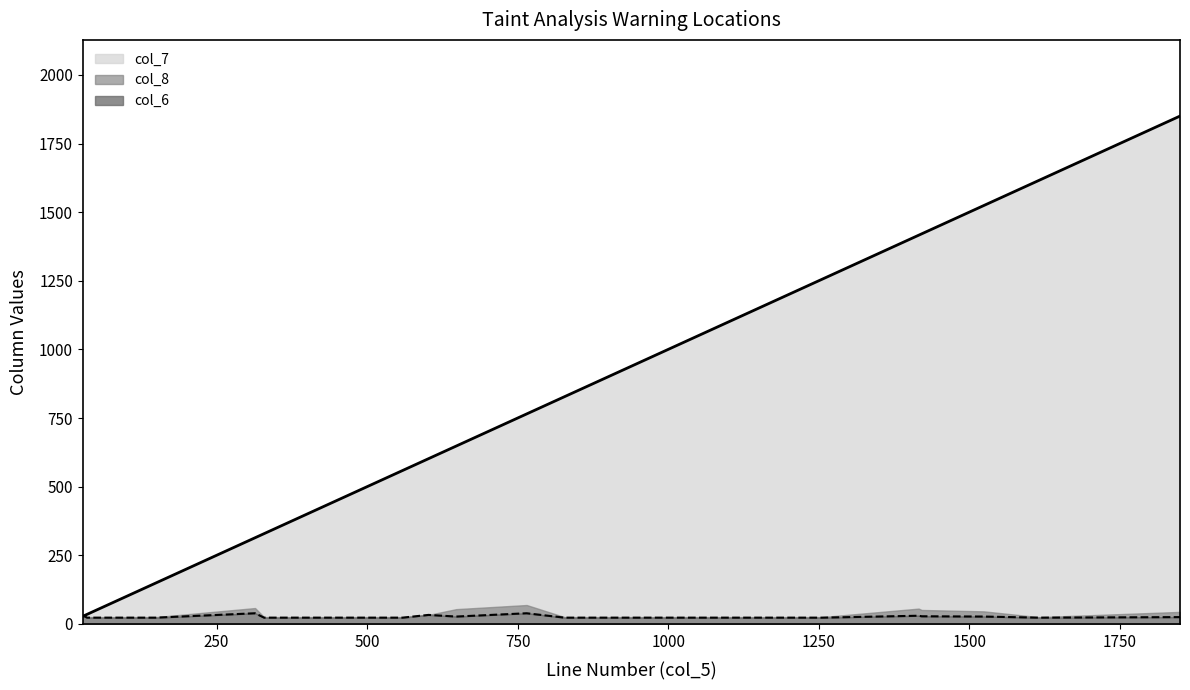

What is the value of the col_6 point at the 12th from the left?

23